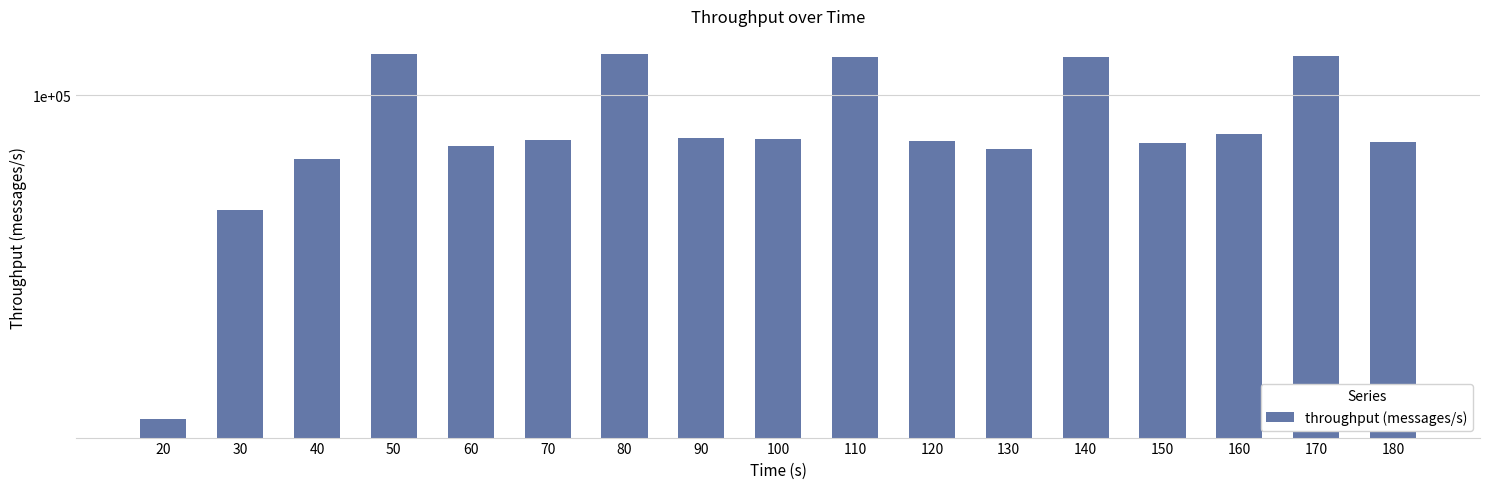

Reading right to left, what are all the values shown in this chart?

180=84938	170=114971	160=87416	150=84431	140=114291	130=82768	120=85272	110=114629	100=85743	90=85936	80=115455	70=85534	60=83535	50=115594	40=79922	30=66812	20=31972